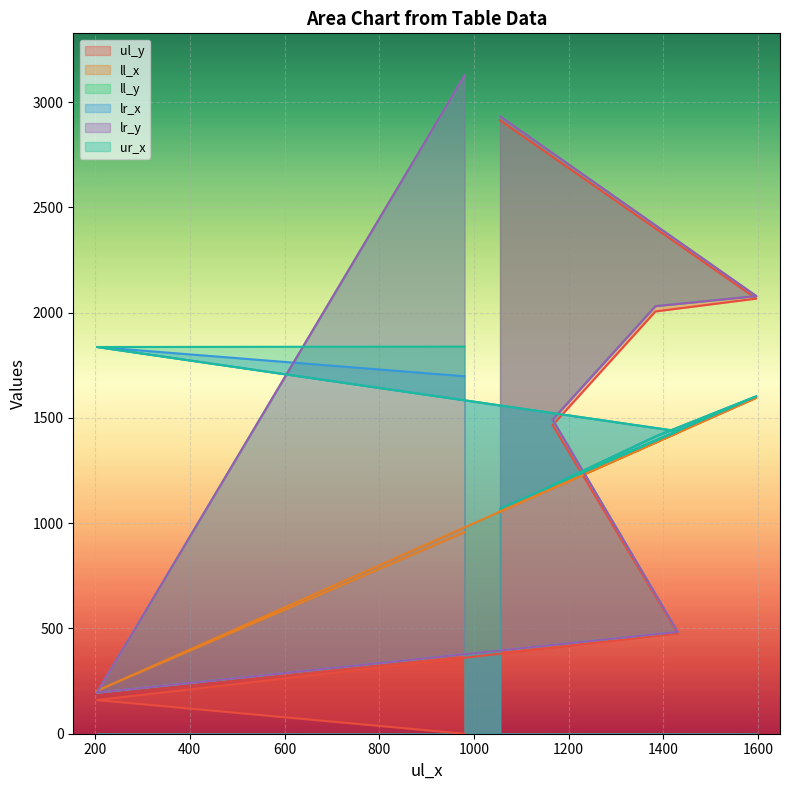

True or false: lr_x has a value of 894 at 1430.

False